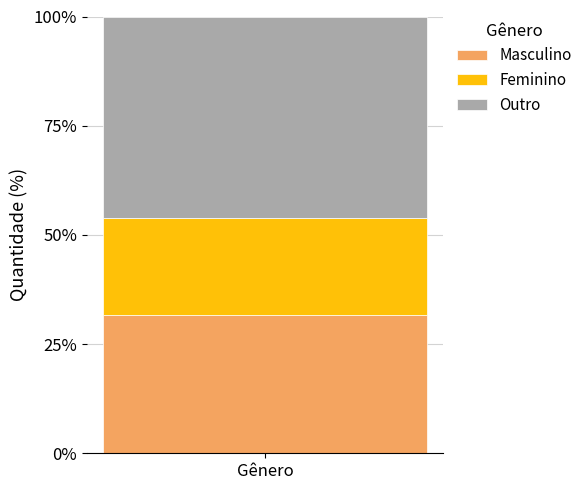

True or false: Masculino has a value of 8.9 at Gênero.

False